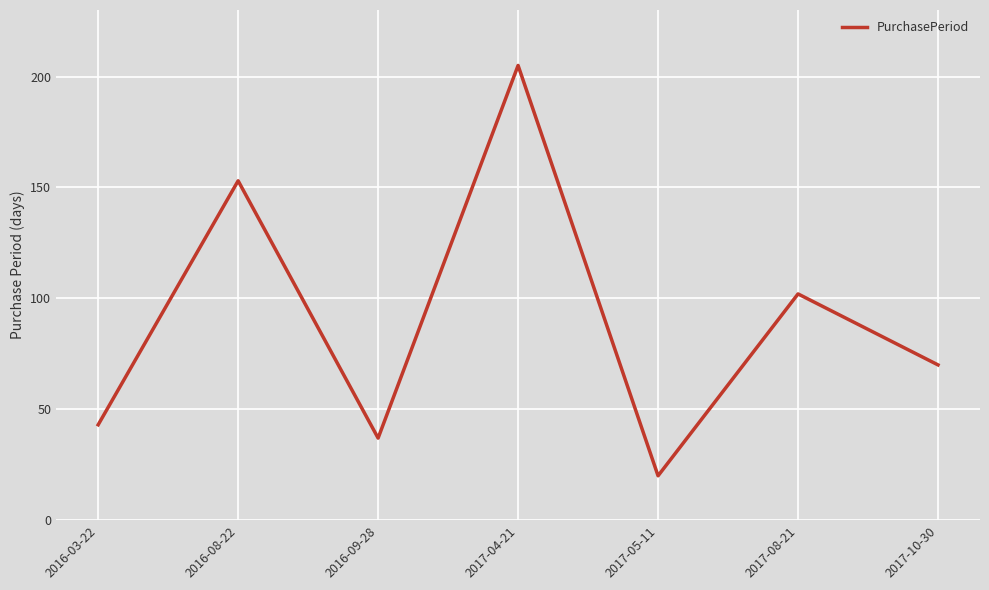

What is the minimum value shown in the chart?

20